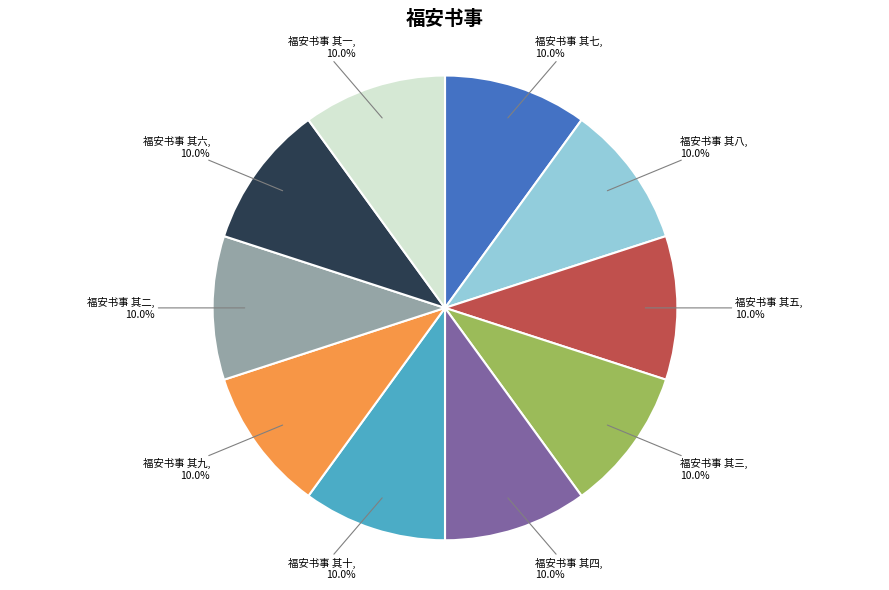

To the nearest percent, what is the average slice percentage?

10%